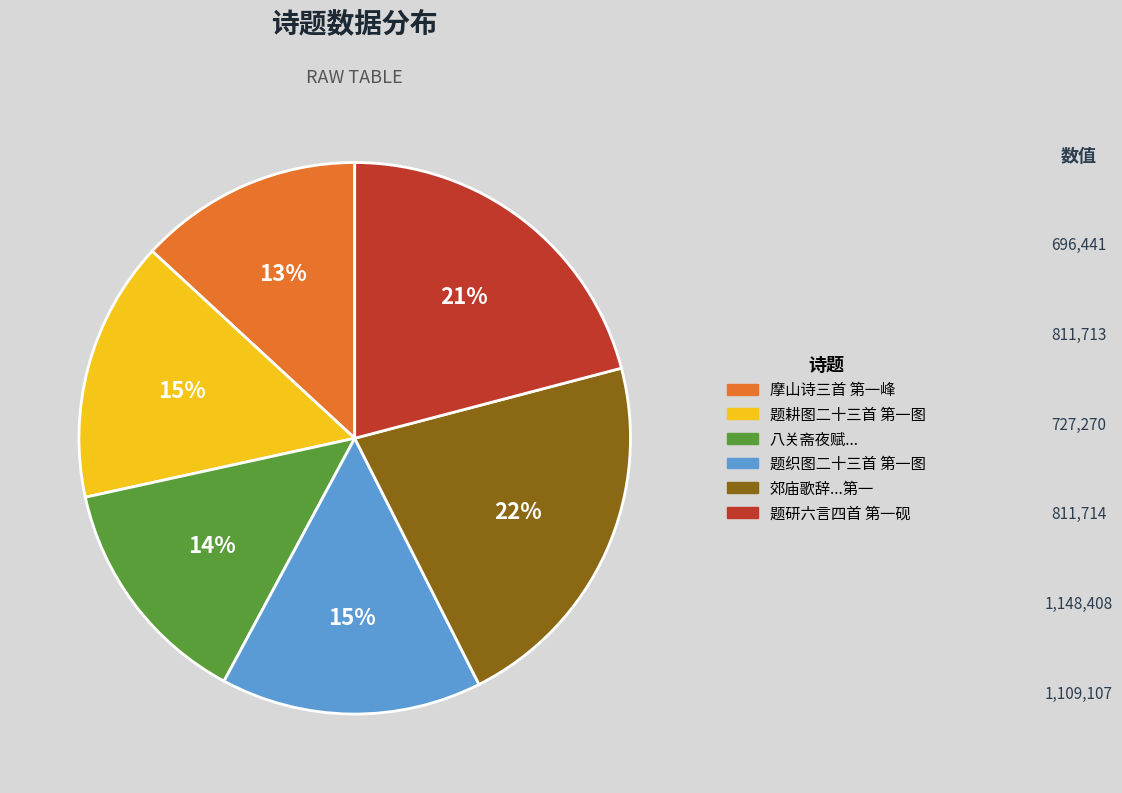

Is there a majority slice in this chart?

No